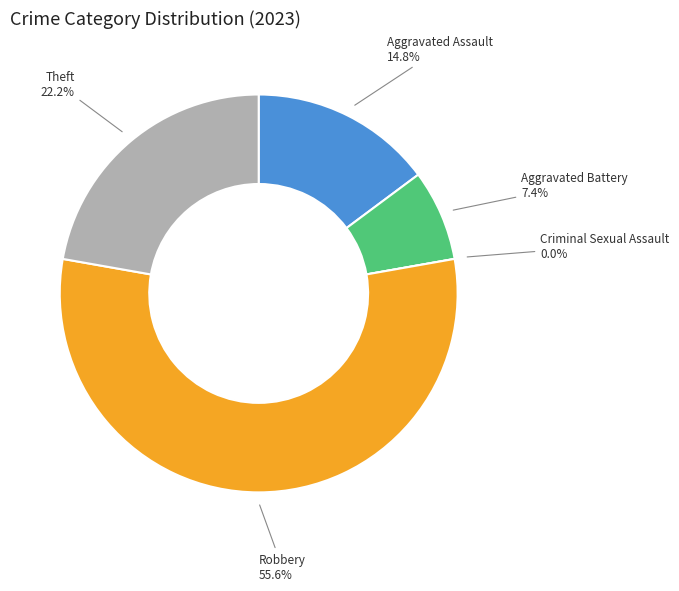

What percentage is the Aggravated Battery slice, to the nearest percent?

7%